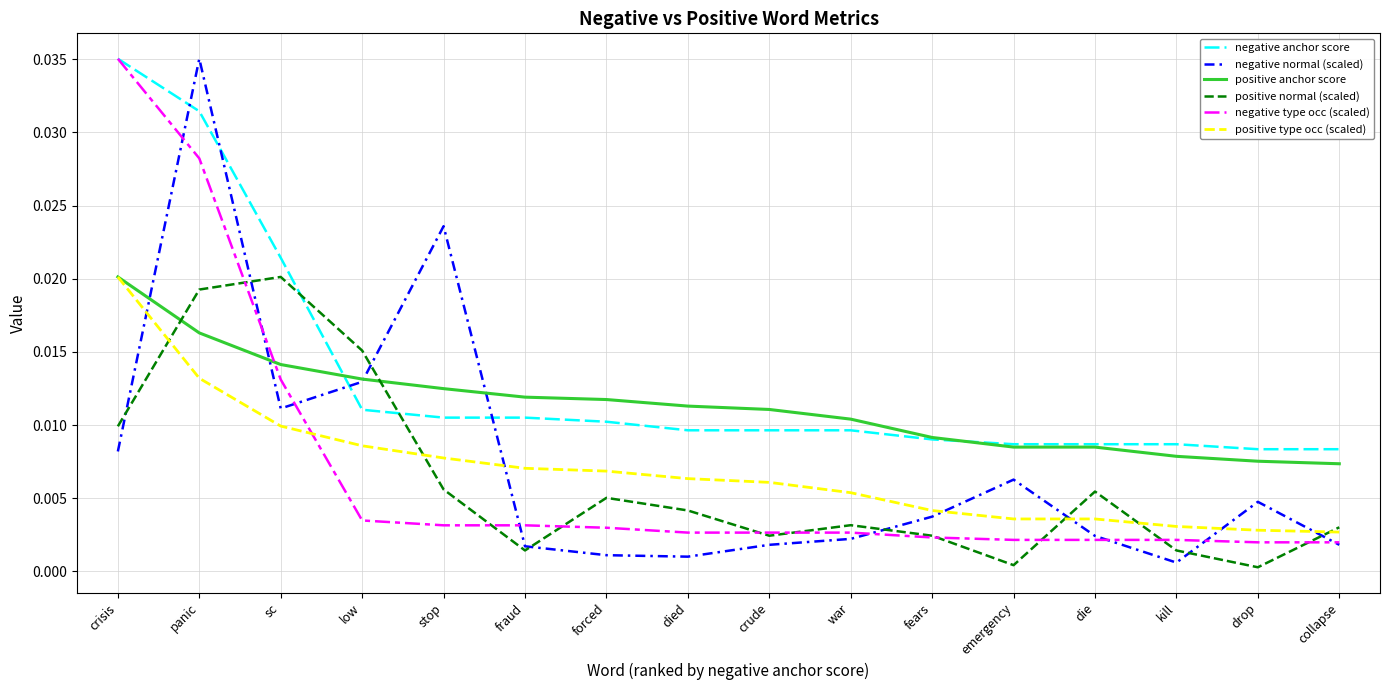

How many times do positive anchor score and negative type occ (scaled) cross each other?

1